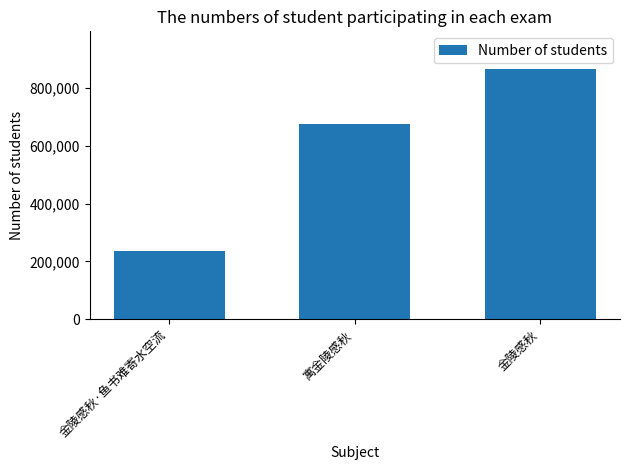

Are the bars grouped side by side (vs. stacked)?

No